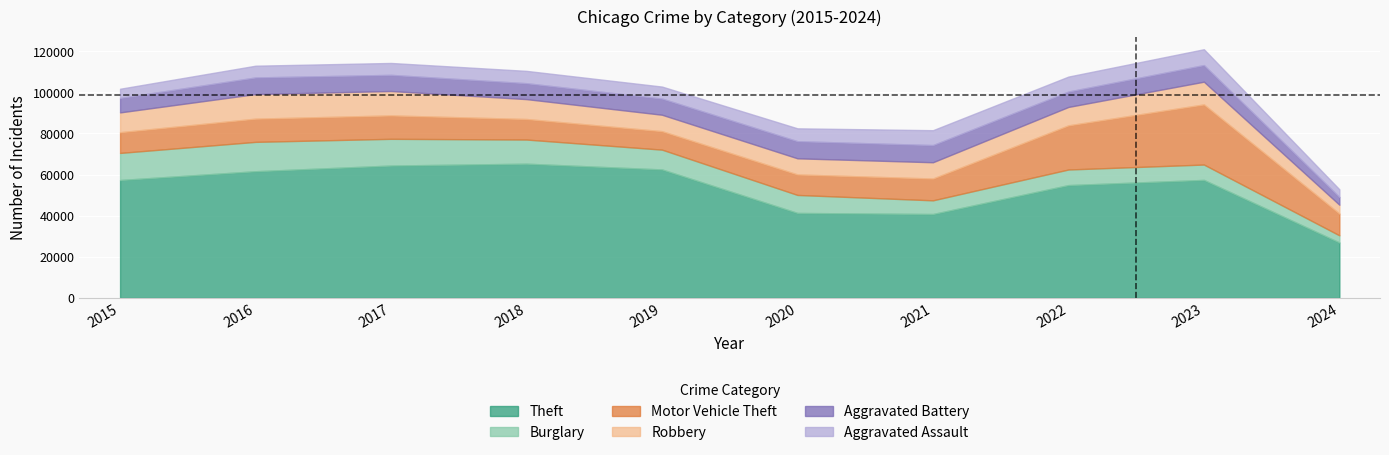

Reading right to left, what are all the values shown in this chart?

Theft: 26958	57399	54877	40810	41335	62495	65289	64386	61623	57351
Burglary: 3494	7482	7593	6662	8758	9638	11747	13001	14289	13184
Motor Vehicle Theft: 10573	29243	21461	10603	9959	8977	9985	11380	11285	10068
Robbery: 4306	11056	8962	7920	7855	7995	9681	11880	11960	9638
Aggravated Battery: 3765	8079	7488	8347	8320	7858	7735	7845	8086	7019
Aggravated Assault: 3739	7709	7280	7242	6264	5841	6001	5793	5712	4480